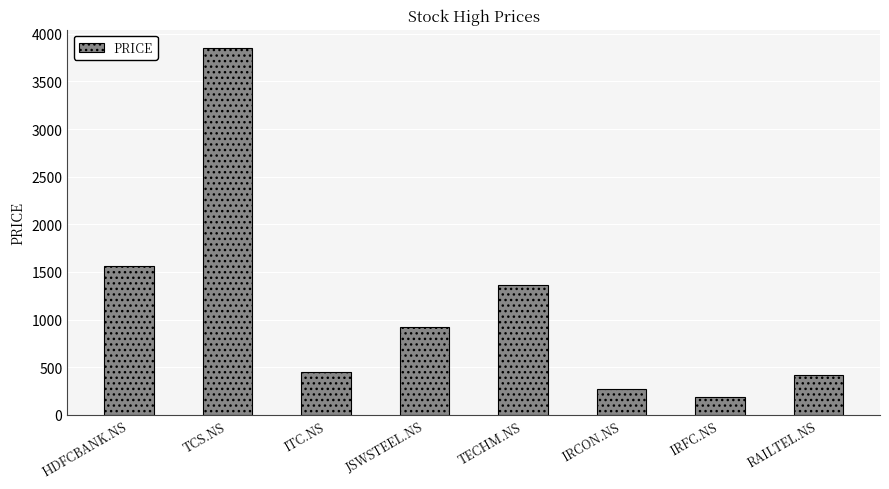

What is the difference between the second highest and second lowest values?

1298